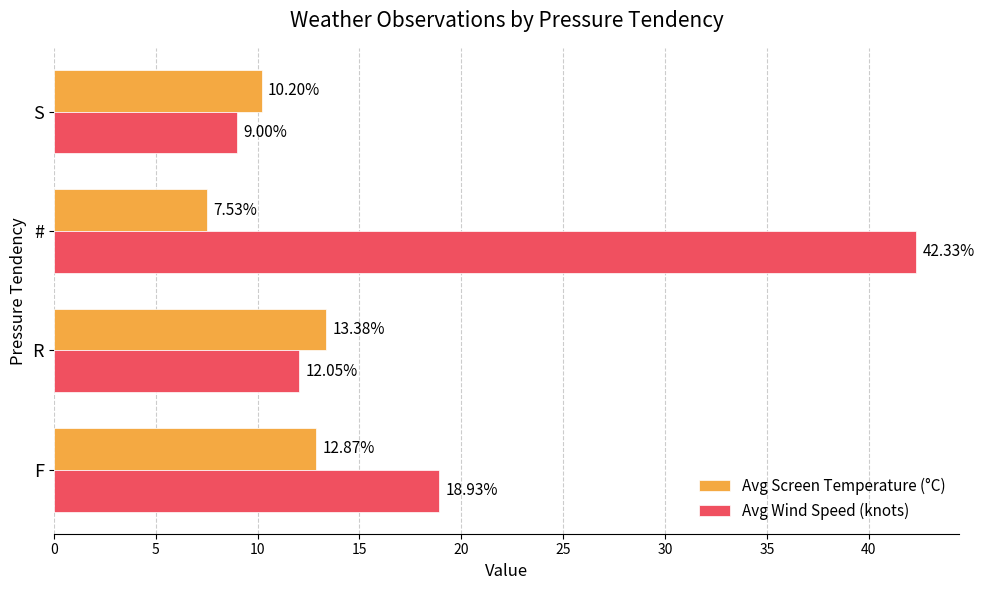

What is the difference between the maximum and second lowest values in the Avg Screen Temperature (°C) series?

3.2